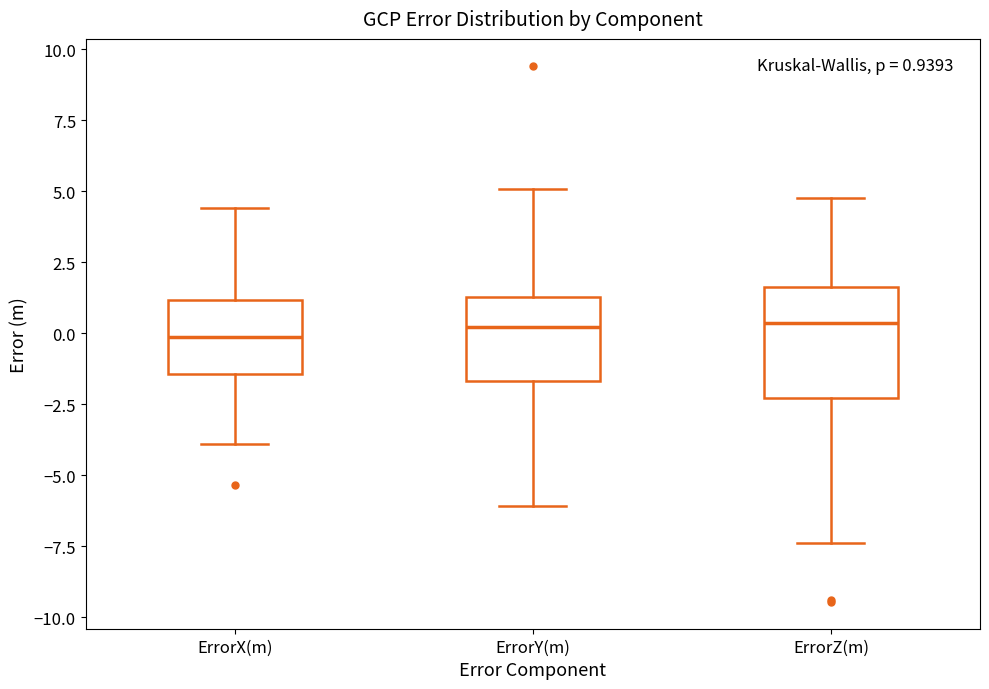

Comparing the boxes themselves (not the whiskers), which one is the tallest?

ErrorZ(m)